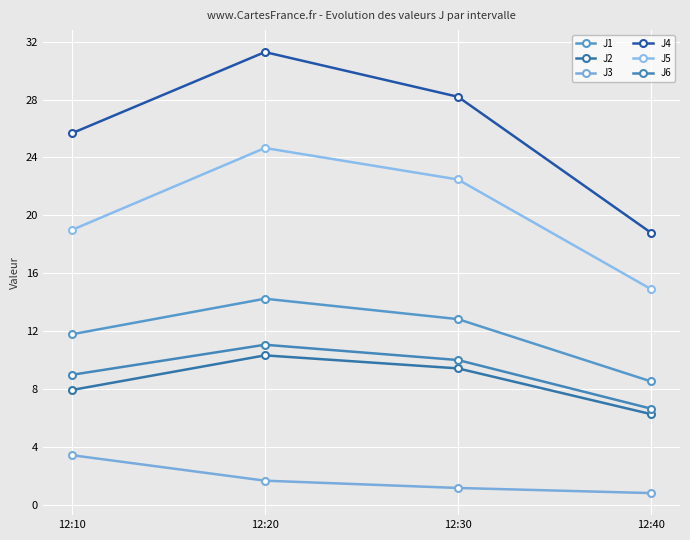

What is the total value across all series at 12:20?

93.3